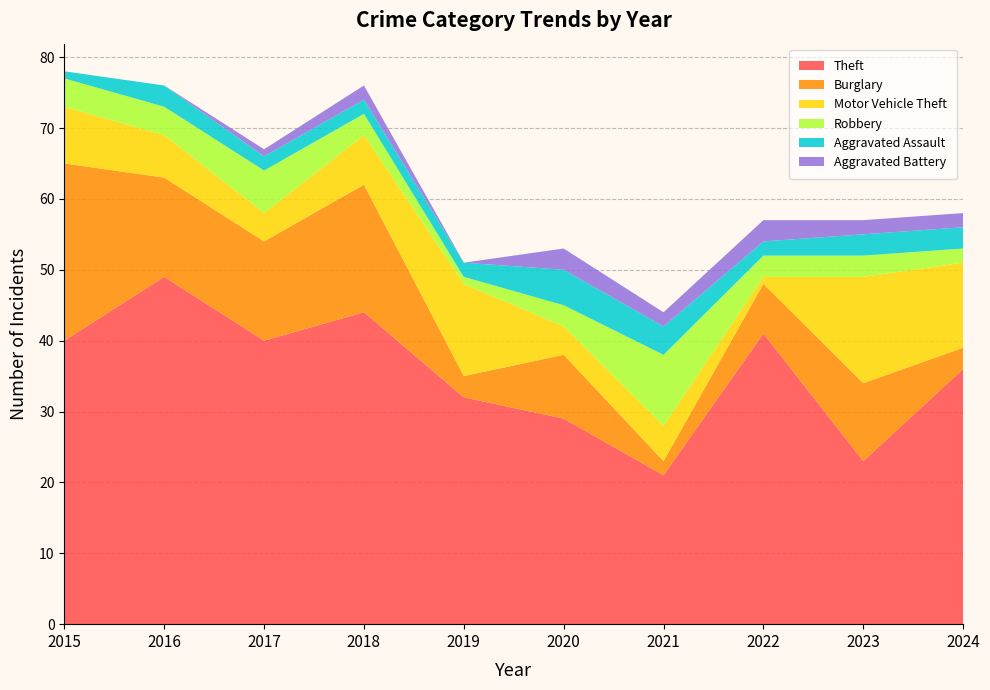

Reading right to left, what are all the values shown in this chart?

Theft: 2024=36	2023=23	2022=41	2021=21	2020=29	2019=32	2018=44	2017=40	2016=49	2015=40
Burglary: 2024=3	2023=11	2022=7	2021=2	2020=9	2019=3	2018=18	2017=14	2016=14	2015=25
Motor Vehicle Theft: 2024=12	2023=15	2022=1	2021=5	2020=4	2019=13	2018=7	2017=4	2016=6	2015=8
Robbery: 2024=2	2023=3	2022=3	2021=10	2020=3	2019=1	2018=3	2017=6	2016=4	2015=4
Aggravated Assault: 2024=3	2023=3	2022=2	2021=4	2020=5	2019=2	2018=2	2017=2	2016=3	2015=1
Aggravated Battery: 2024=2	2023=2	2022=3	2021=2	2020=3	2019=0	2018=2	2017=1	2016=0	2015=0